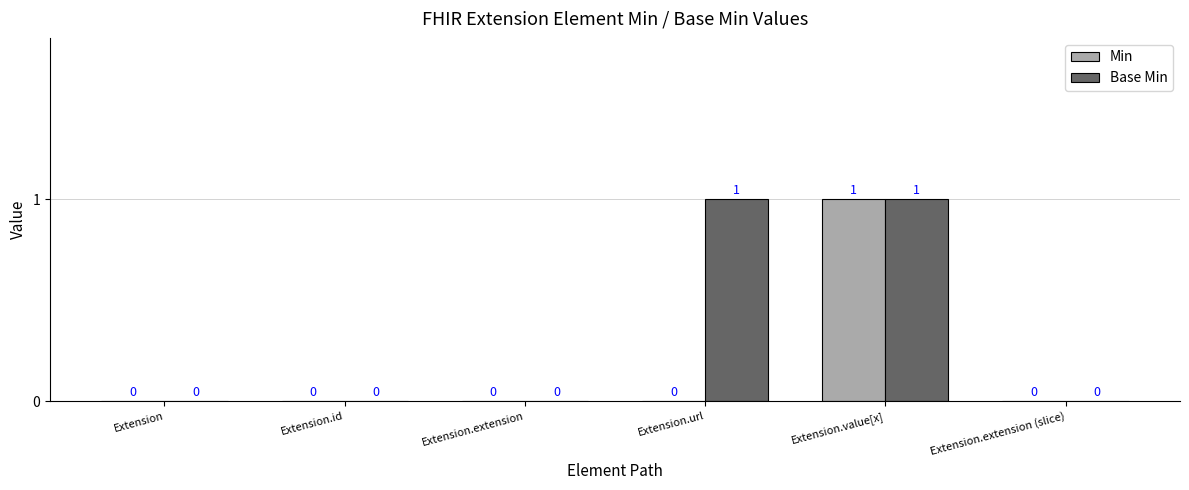

The value of Base Min at Extension.url is 0. True or false?

False